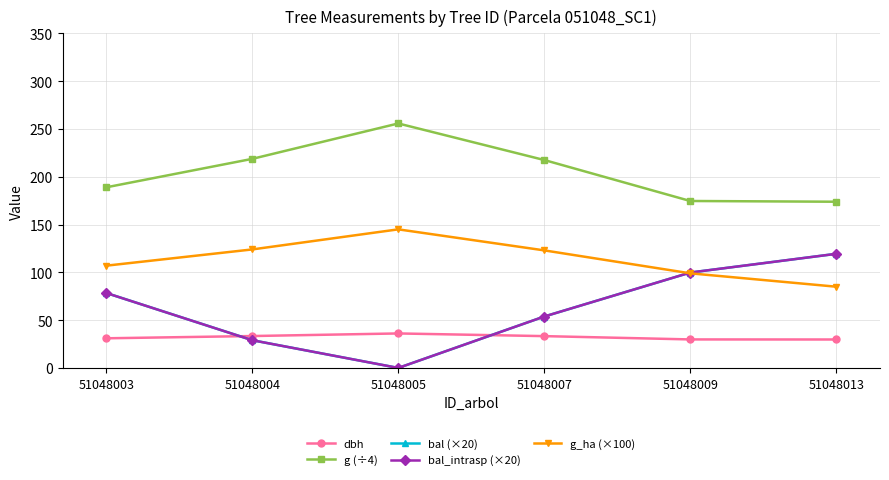

Does the chart have visible grid lines?

Yes